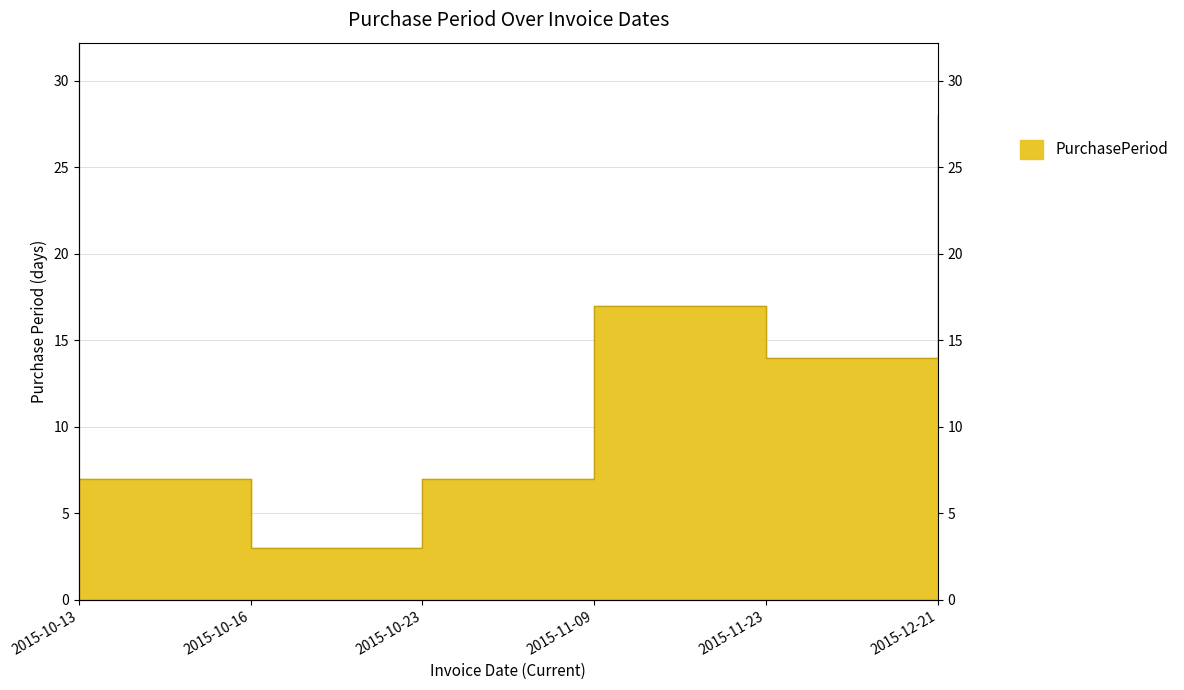

Is it true that the value at 2015-11-23 is 19?

False